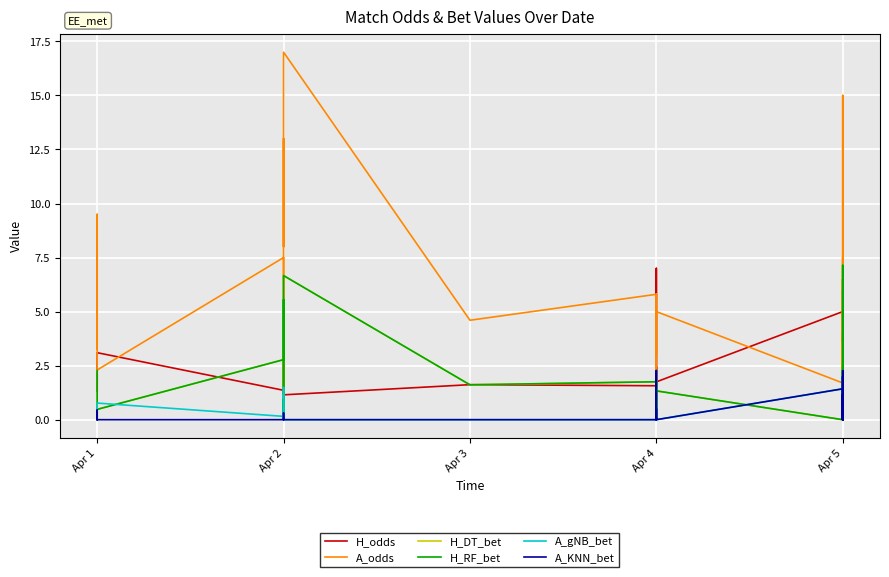

What is the value of the A_KNN_bet point at the 2nd from the left?

0.4